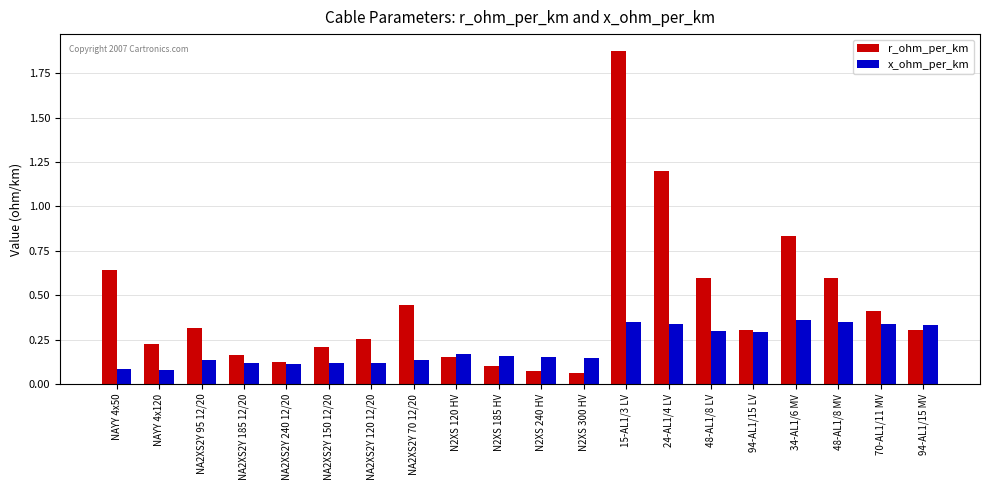

Does the chart contain any negative values?

No